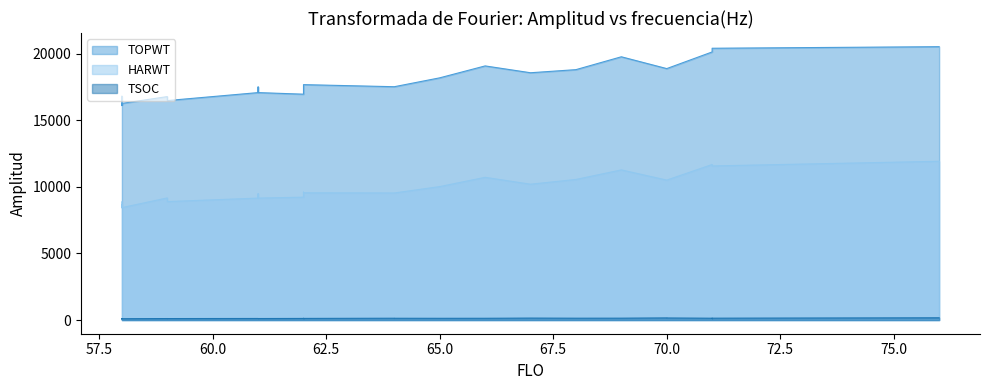

The TSOC series shows 222 at 62. True or false?

False